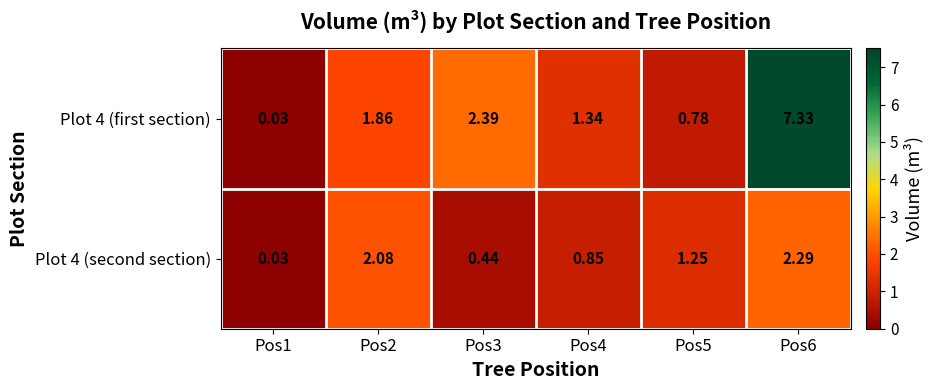

Is the value of Plot 4 (first section) at Pos4 greater than the value of Plot 4 (second section) at Pos1?

Yes